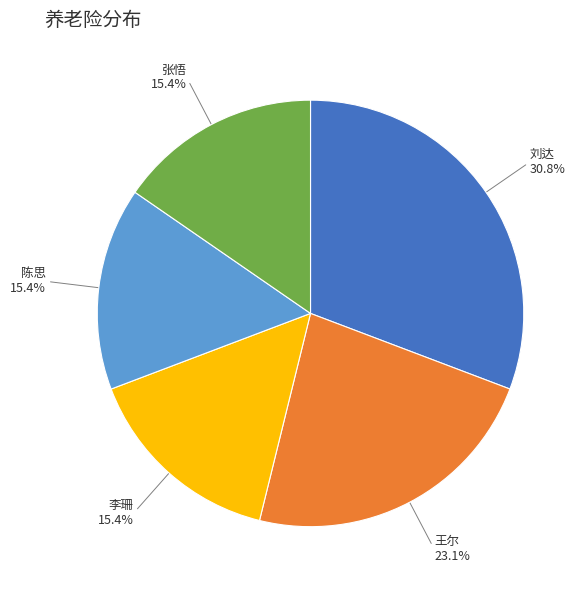

Does any single category account for the majority?

No